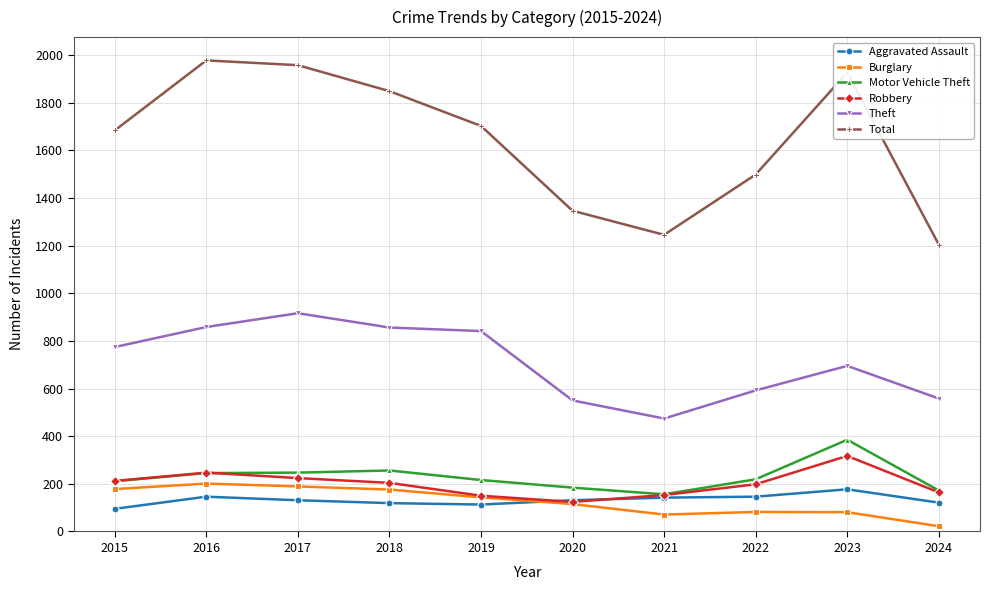

How many data points does each series have?

10